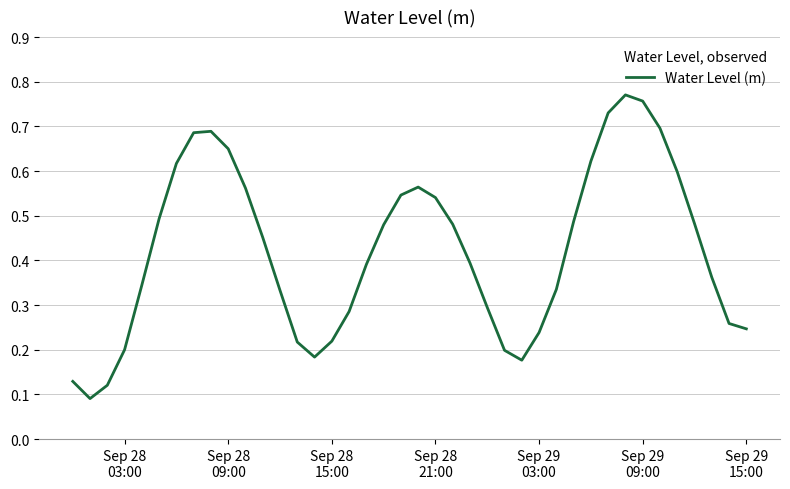

How many lines are shown in the chart?

1